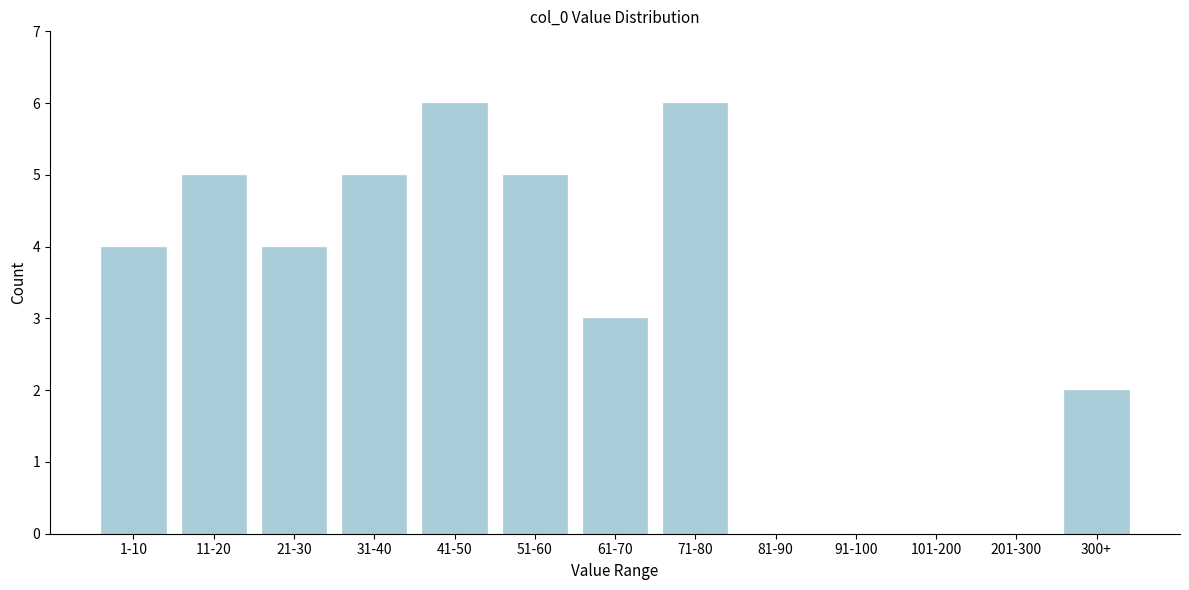

Reading right to left, transcribe all the data shown in this chart.

300+=2	201-300=0	101-200=0	91-100=0	81-90=0	71-80=6	61-70=3	51-60=5	41-50=6	31-40=5	21-30=4	11-20=5	1-10=4